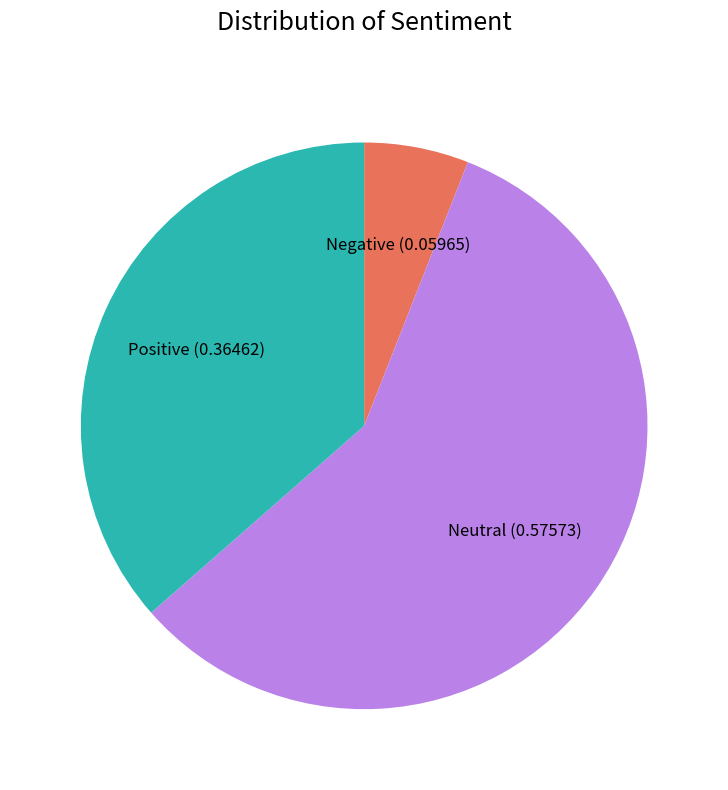

What is the majority slice?

Neutral